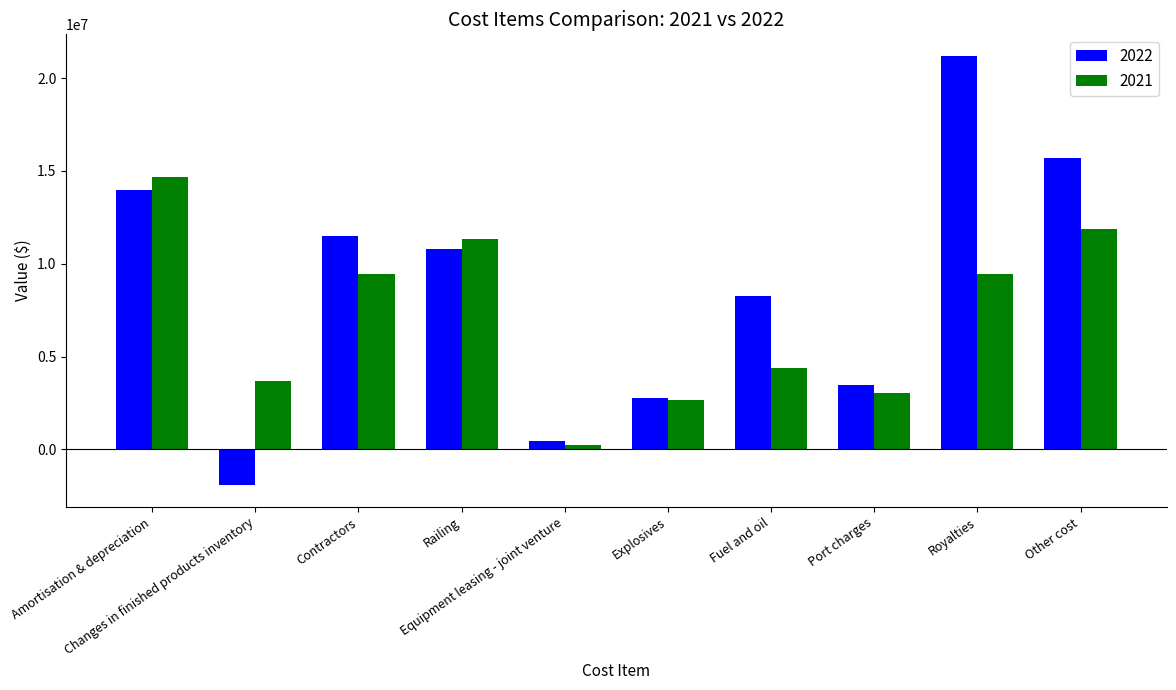

Which series has the largest range (max minus min)?

2022